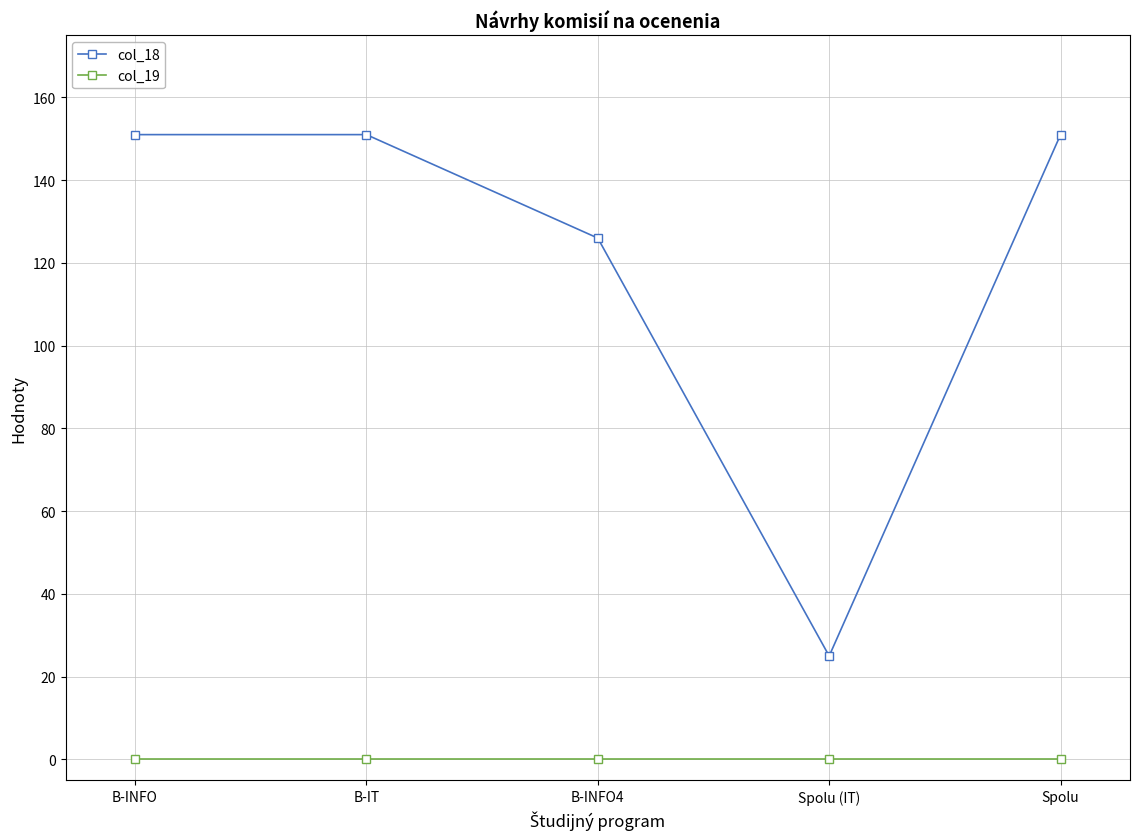

Rank the series by their maximum value, from highest to lowest.

col_18, col_19